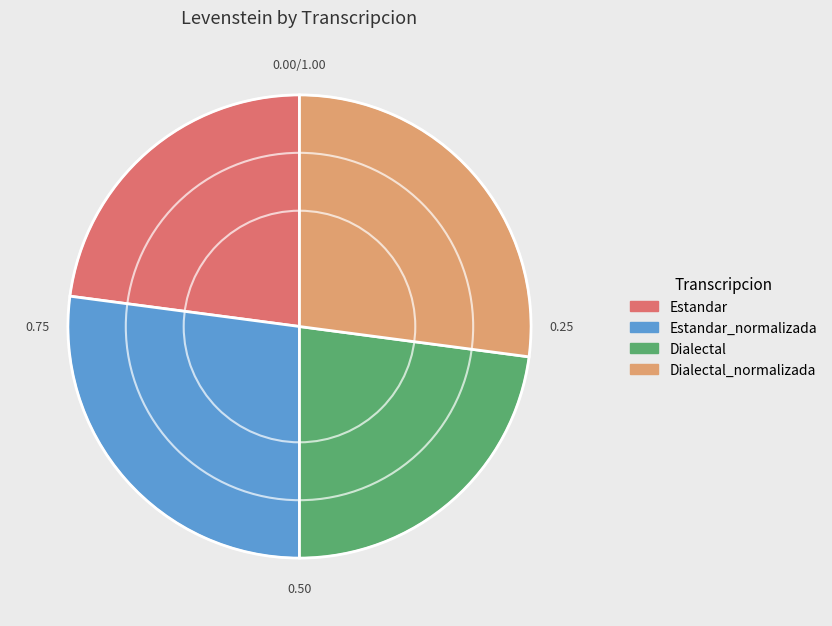

Is there any slice that represents more than half of the pie?

No